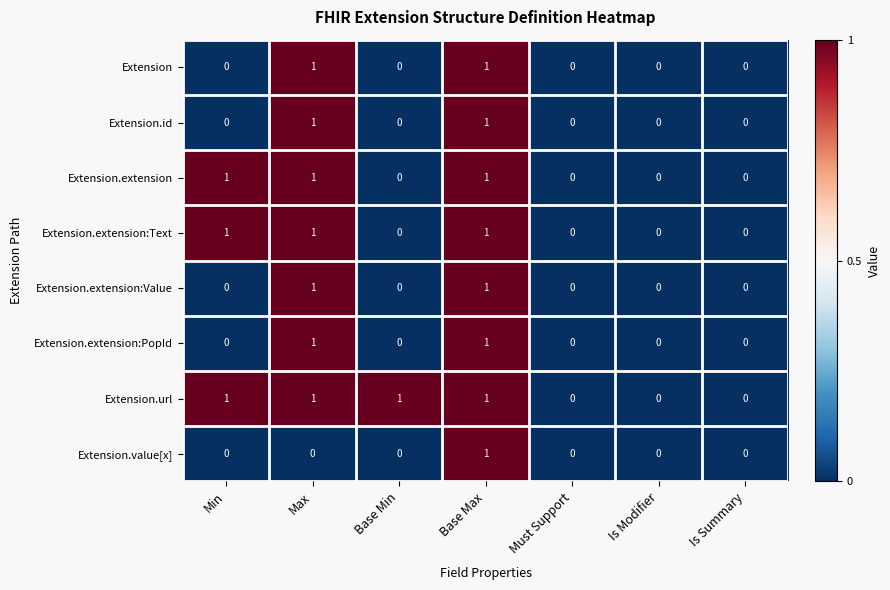

True or false: Extension.value[x] has a value of 0 at Is Modifier.

True